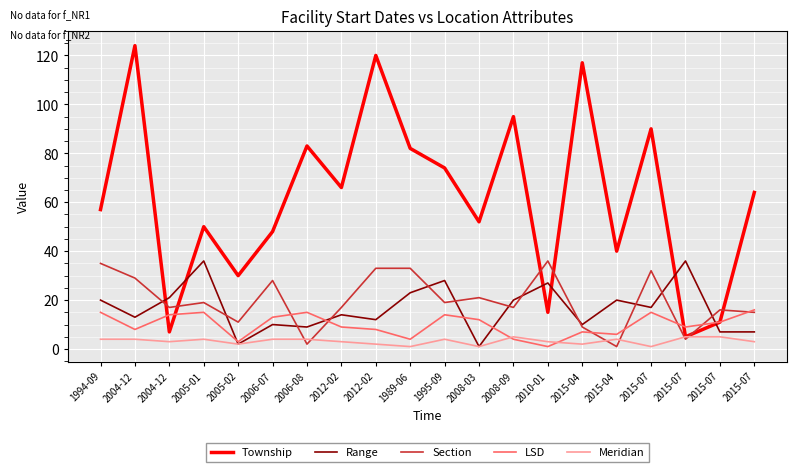

What are all the series names shown in the legend?

Township, Range, Section, LSD, Meridian